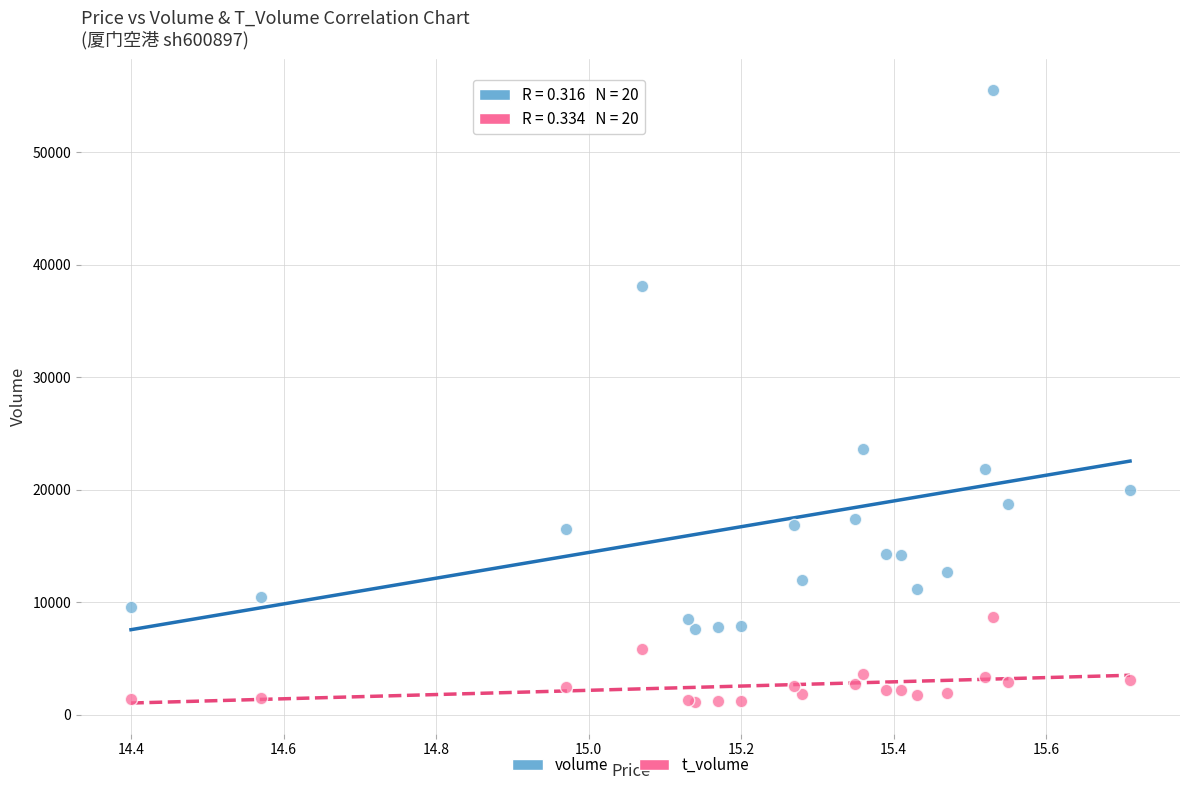

In the volume series, what Y value is closest to 31600?

38151